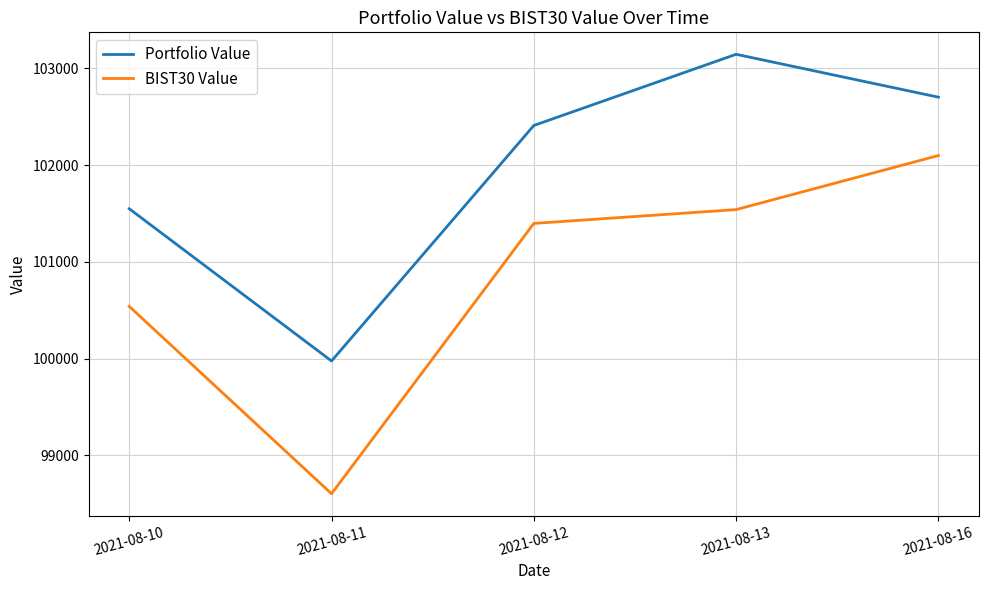

What is the sum of all Portfolio Value values?

509784.5